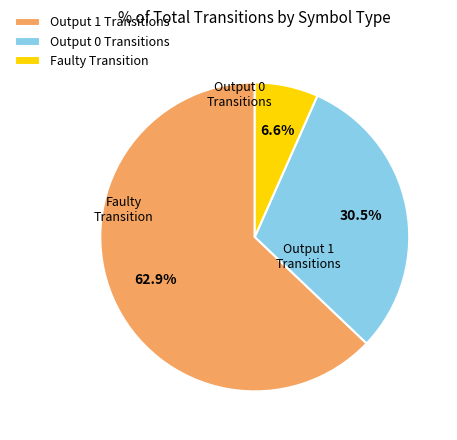

Does any single category account for the majority?

Yes